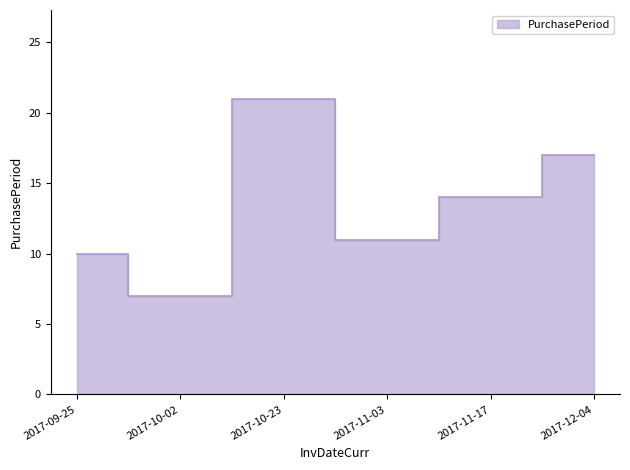

How many data points does each series have?

6